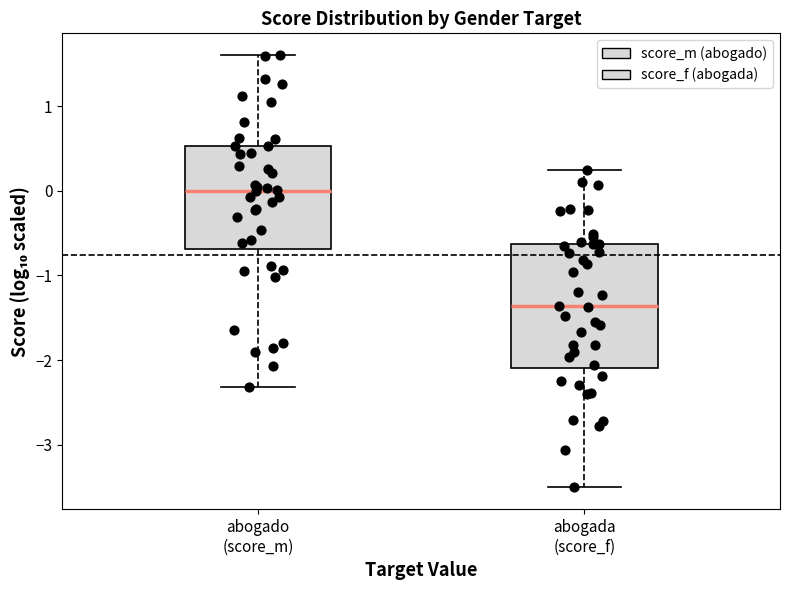

Reading left to right, read every box against the y-axis: the position of its median line, the range the box covers, and the ends of its whiskers. The values are not printed on the chart, so give them approximately, as read against the axis.

abogado (score_m): median 0.0, box -0.7 to 0.5, whiskers -2.3 to 1.6
abogada (score_f): median -1.4, box -2.1 to -0.6, whiskers -3.5 to 0.2